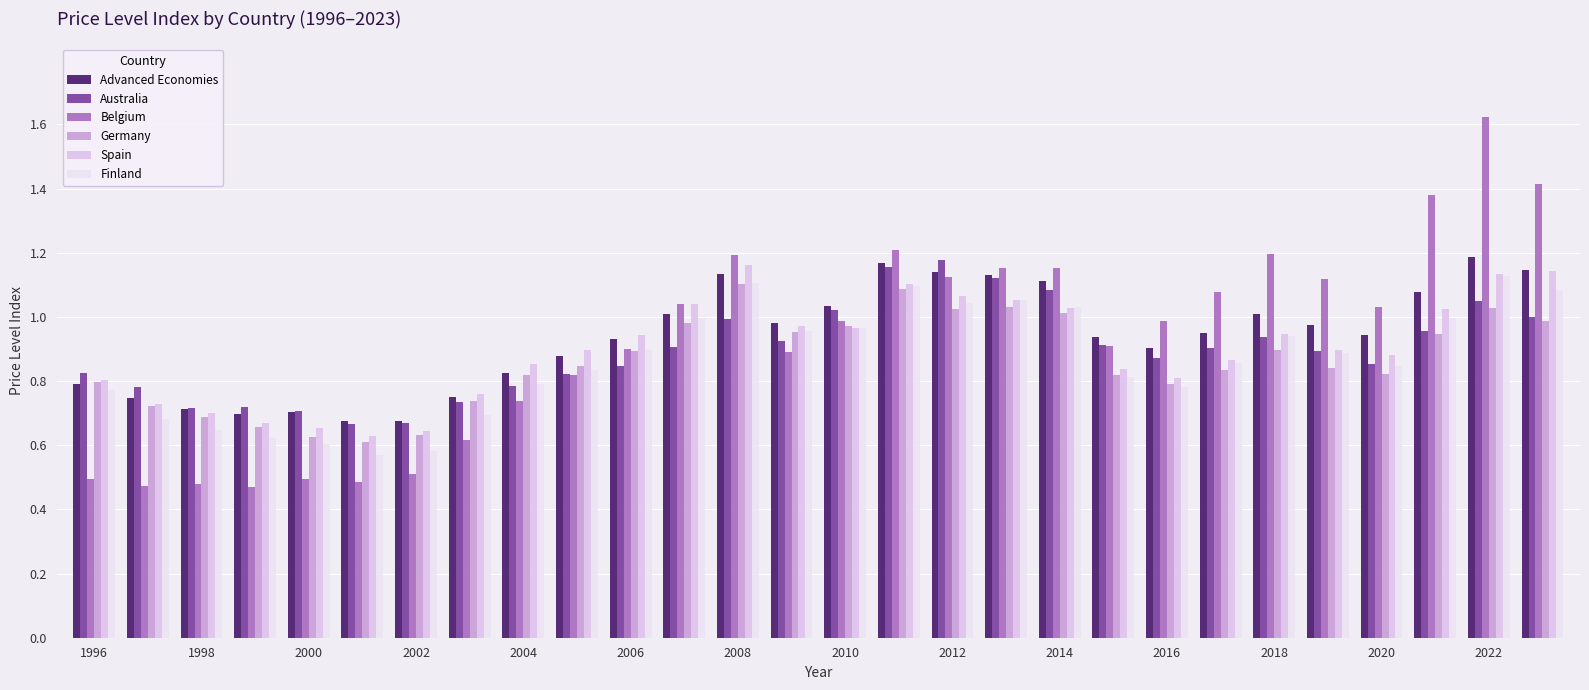

What is the difference between the maximum and minimum values in the Advanced Economies series?

0.5